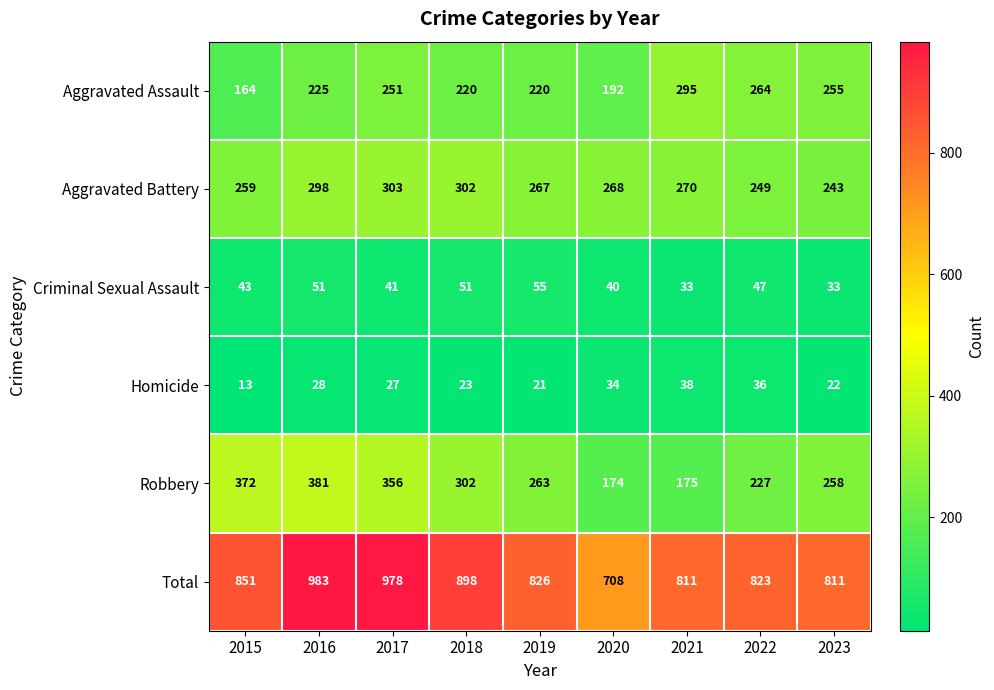

What is the approximate value of Aggravated Battery at 2019?

267